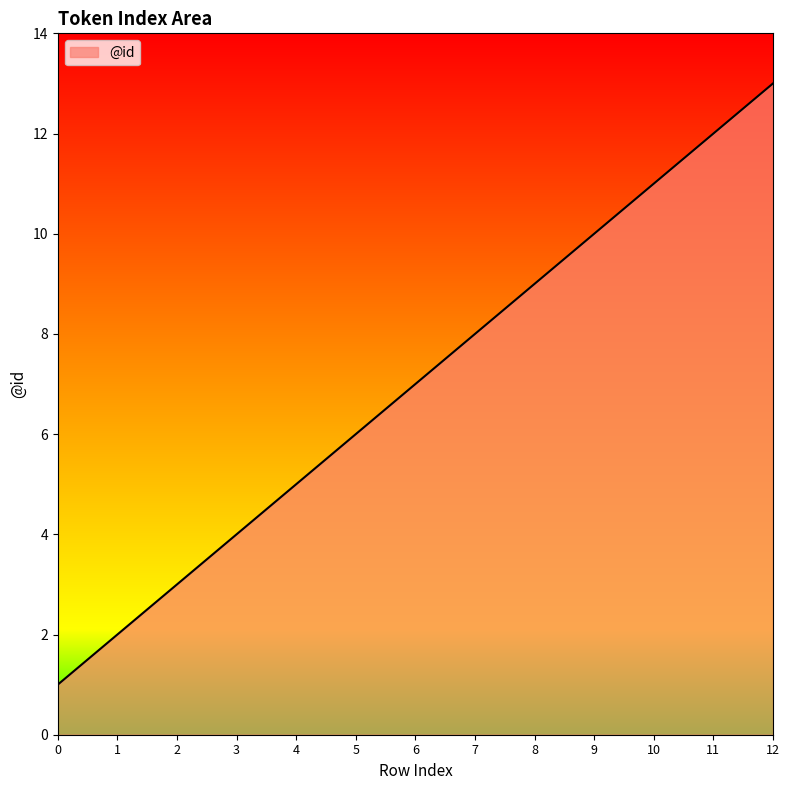

Reading right to left, list all the values displayed in this chart.

12=13	11=12	10=11	9=10	8=9	7=8	6=7	5=6	4=5	3=4	2=3	1=2	0=1